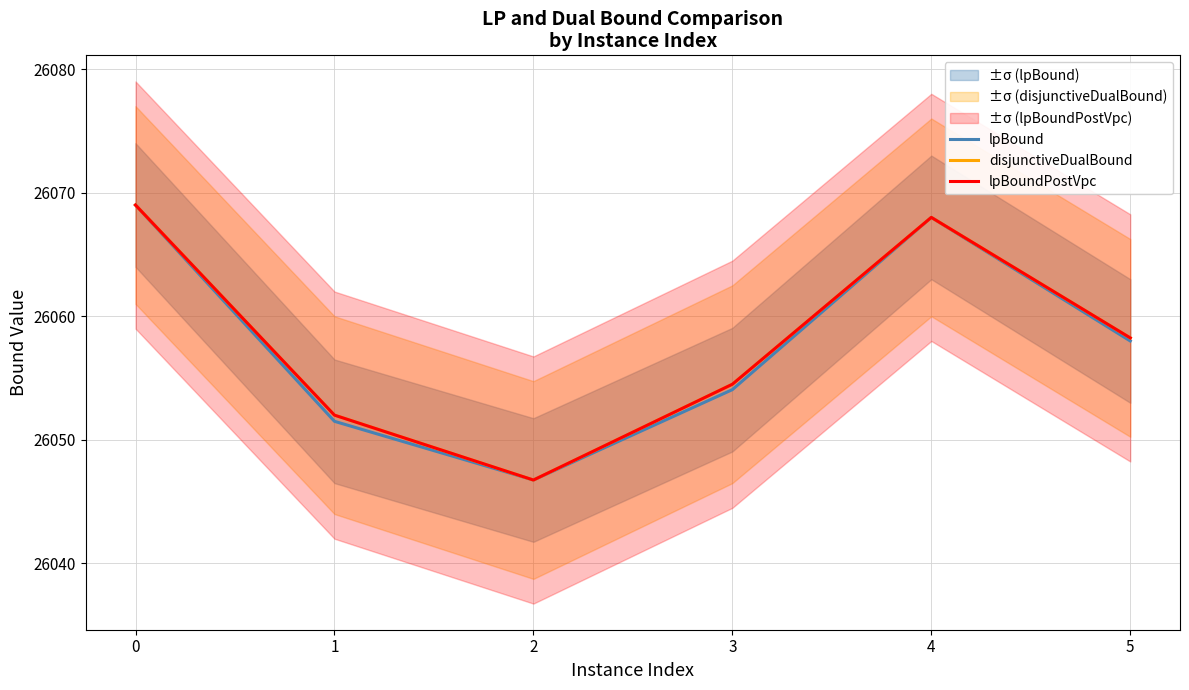

What is the value of the lpBound point at the 1st from the left?

26069.0